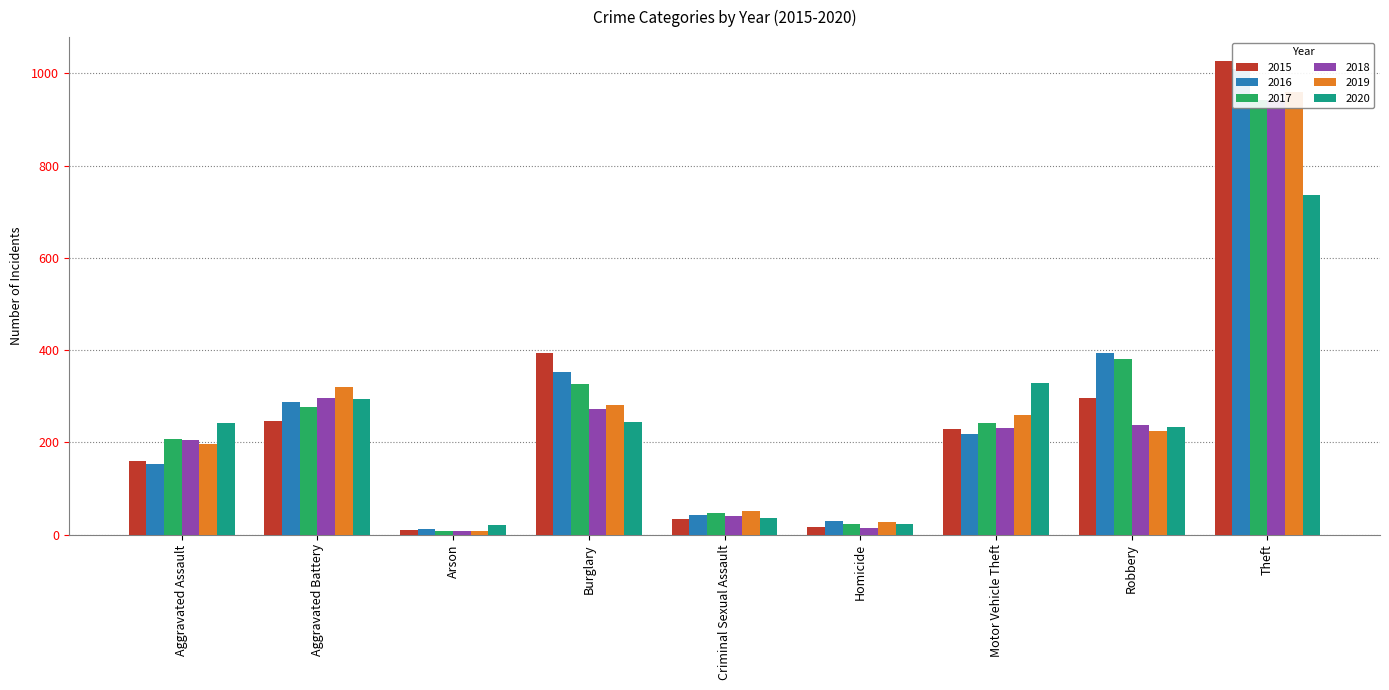

What is the difference between the highest and lowest values at Aggravated Assault?

88